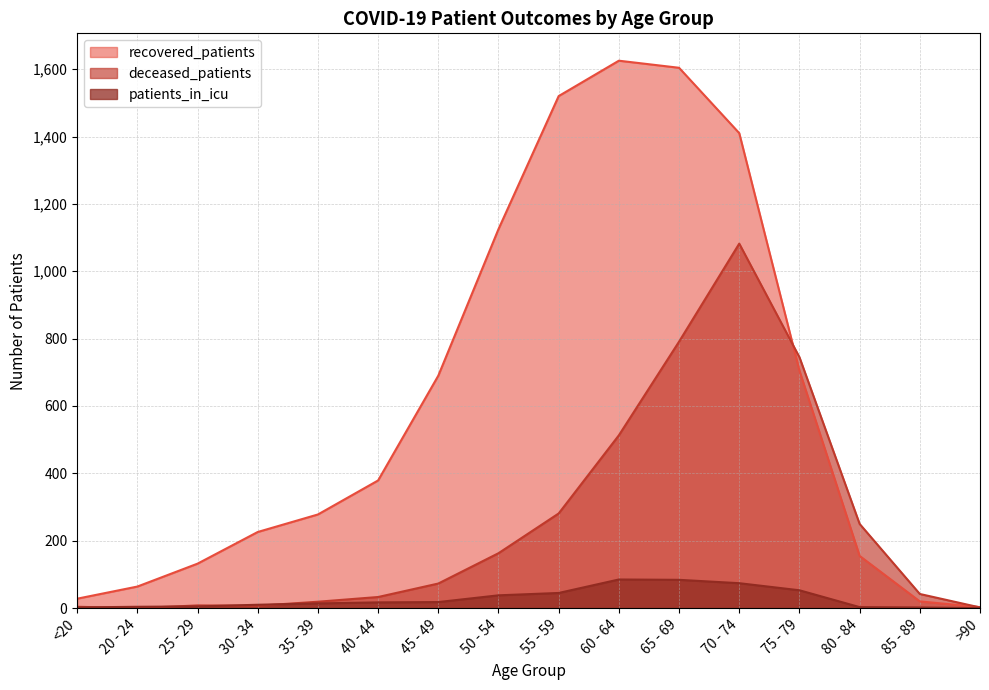

List the labels in order of patients_in_icu value, largest first.

60 - 64, 65 - 69, 70 - 74, 75 - 79, 55 - 59, 50 - 54, 45 - 49, 40 - 44, 35 - 39, 30 - 34, 25 - 29, 20 - 24, 80 - 84, <20, 85 - 89, >90